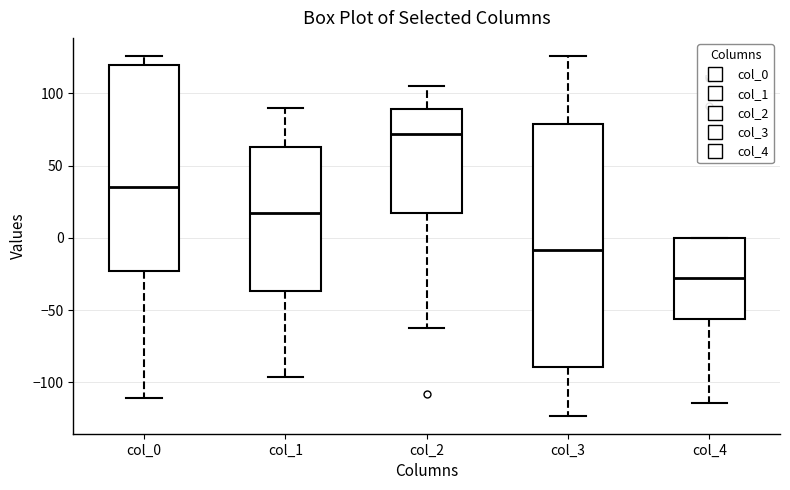

Reading left to right, transcribe this box plot: for each box, give where its median line is, the range the box spans, and where its two whiskers end, as read against the y-axis. The values are not printed on the chart, so give them approximately, as read against the axis.

col_0: median 35, box -25 to 120, whiskers -110 to 125
col_1: median 15, box -35 to 65, whiskers -95 to 90
col_2: median 70, box 15 to 90, whiskers -60 to 105
col_3: median -10, box -90 to 80, whiskers -125 to 125
col_4: median -30, box -55 to 0, whiskers -115 to 0